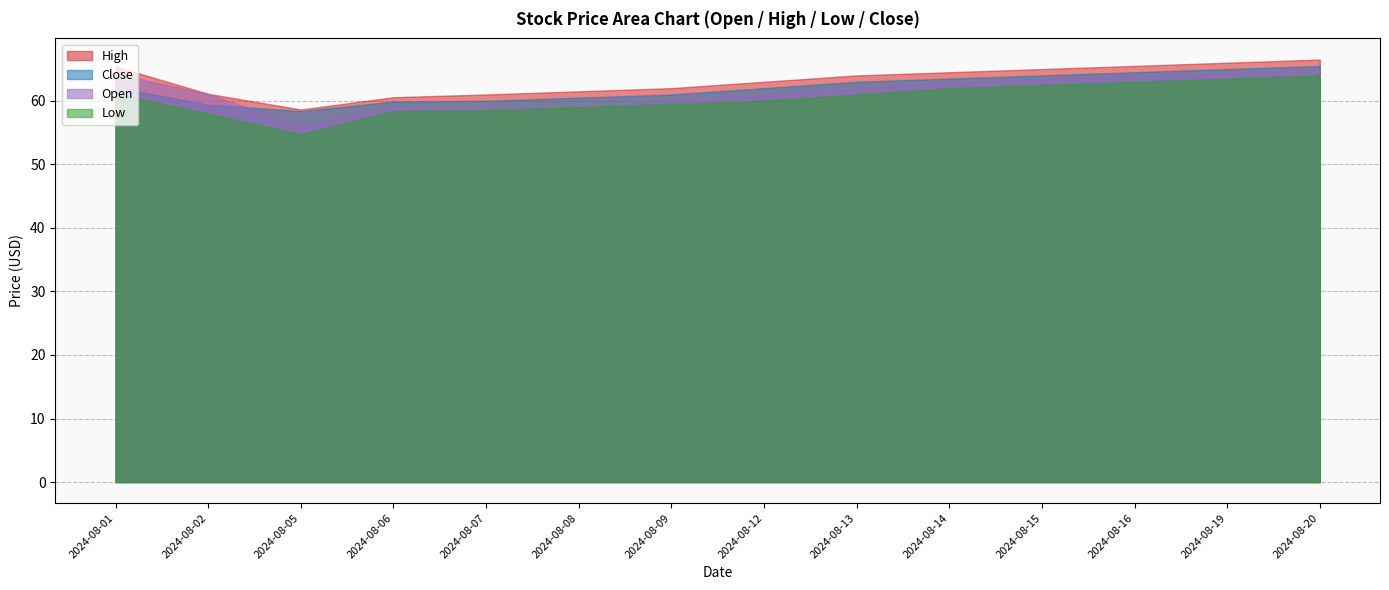

What is the difference between the maximum and second lowest values in the high series?

5.9